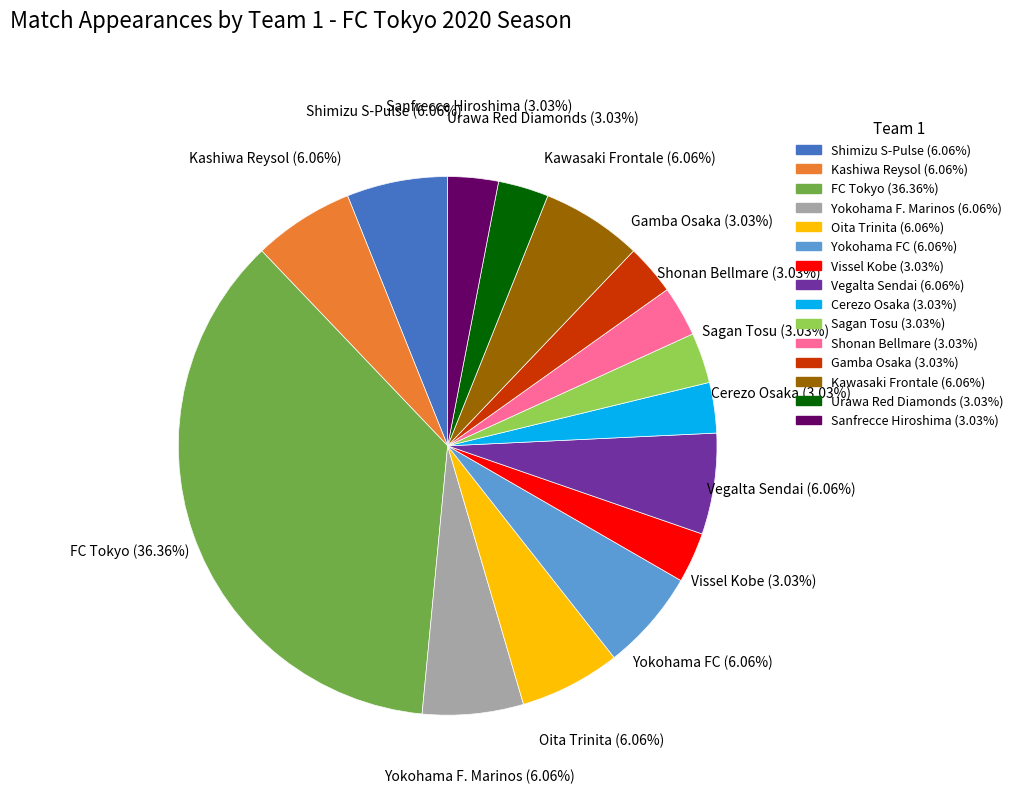

Count the number of slices in the pie.

15